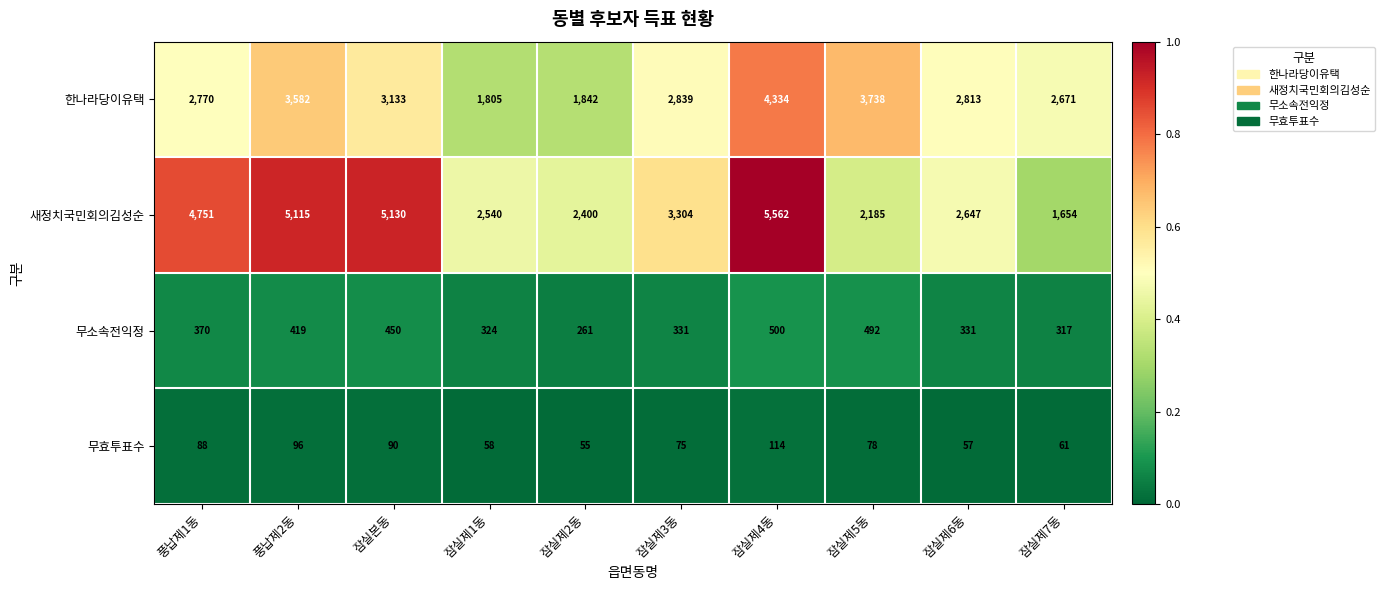

At which label does 무효투표수 reach its minimum?

잠실제2동